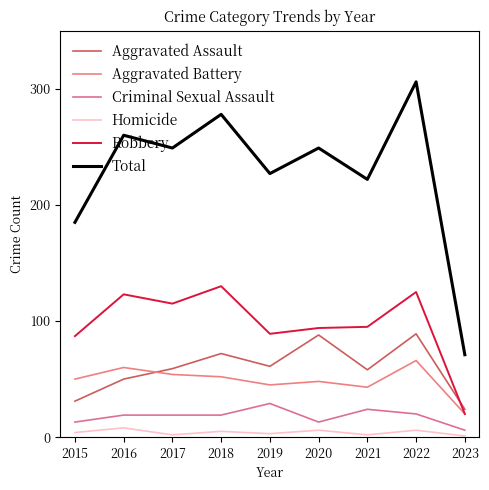

How many interior local peaks does the Homicide series have?

4